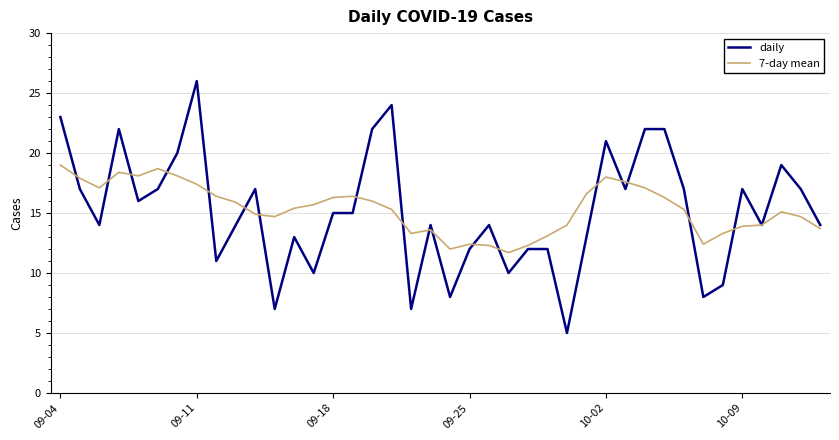

Does the chart display data point markers on the line(s)?

No